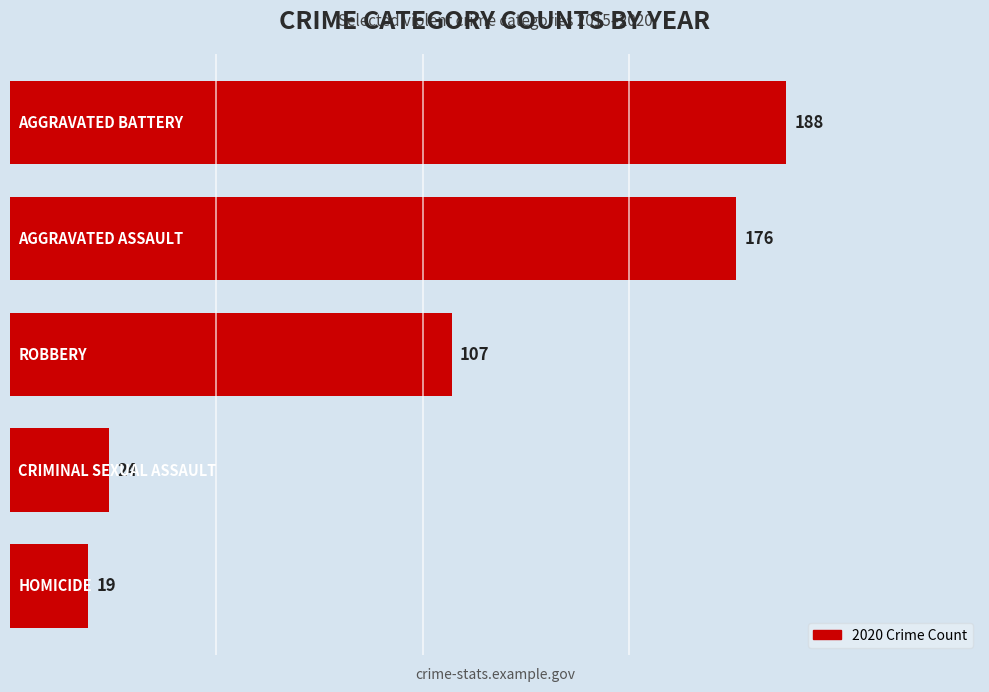

How many values are below 107?

2